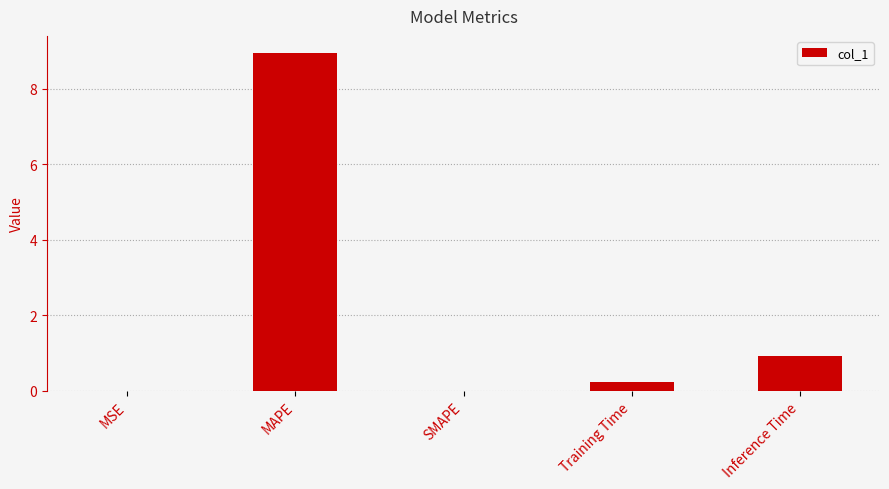

What is the greatest value displayed?

8.9